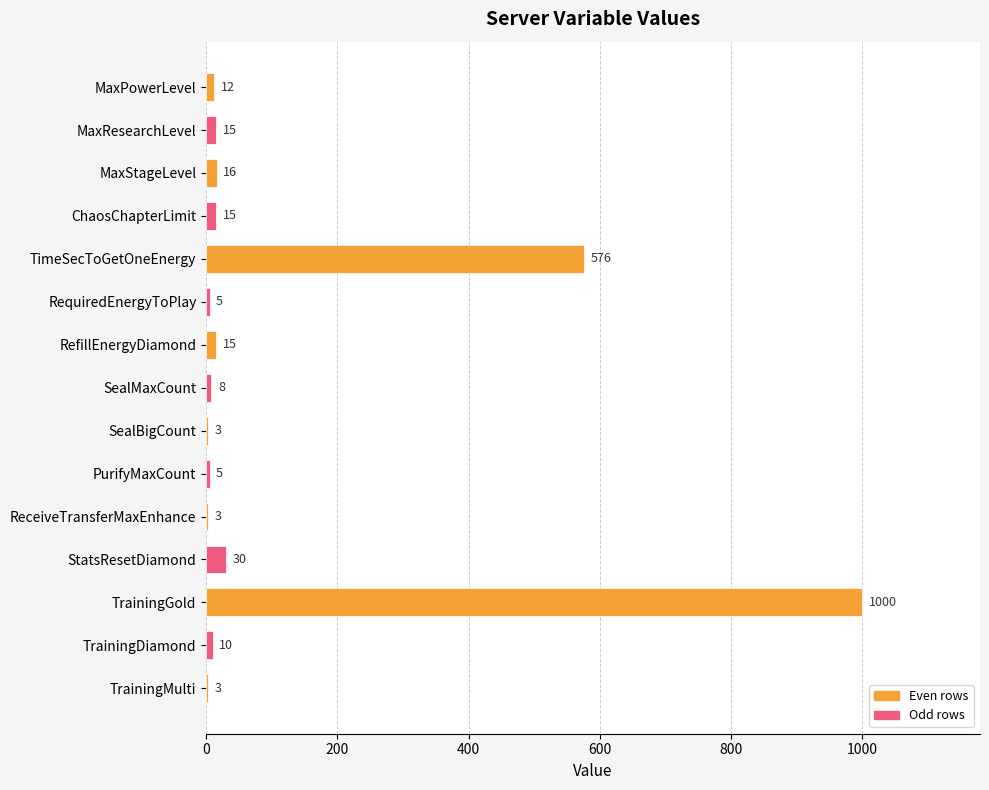

What is the sum of all values?

1716